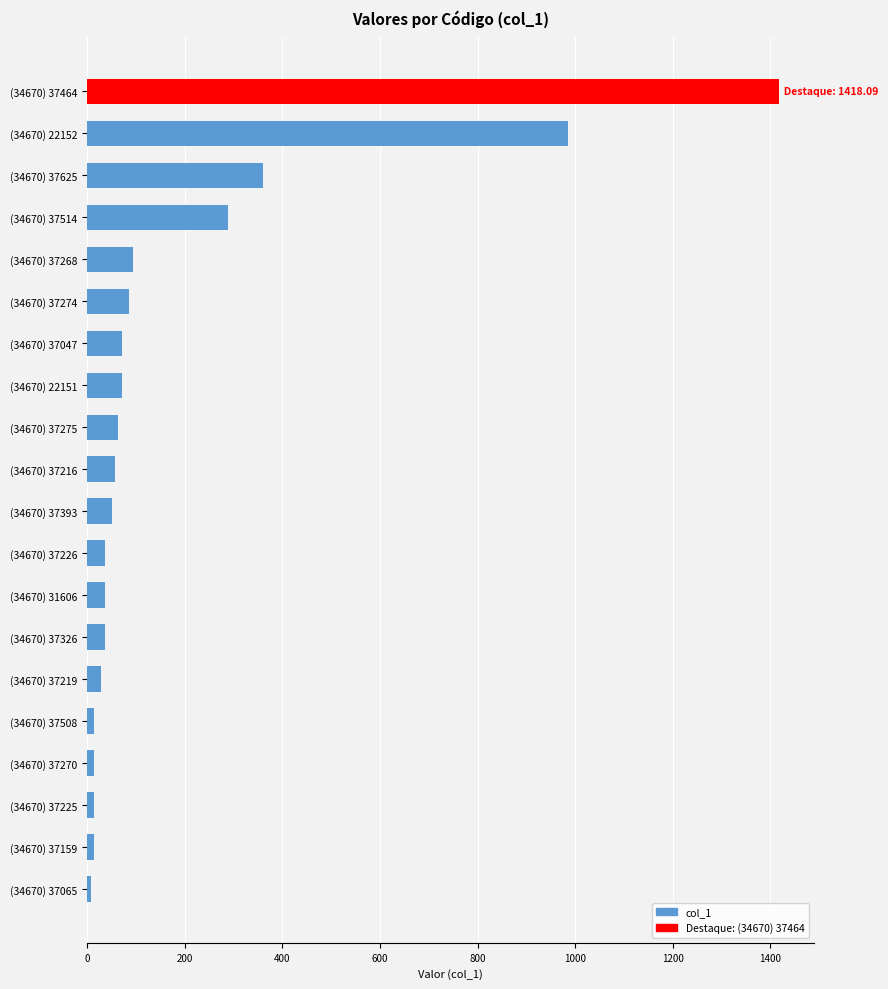

How many data points are less than 57?

10